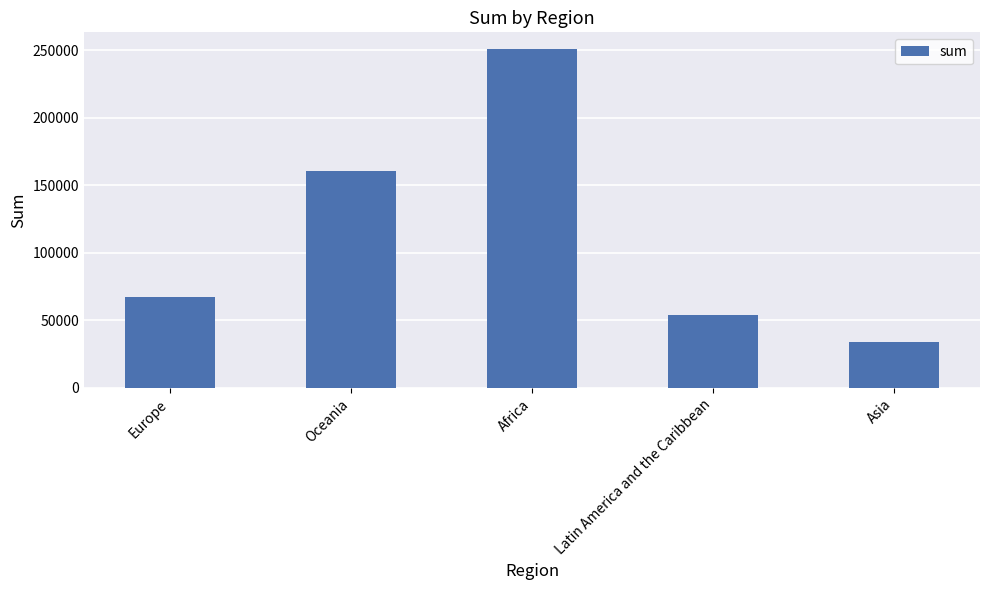

What is the smallest value displayed?

34320